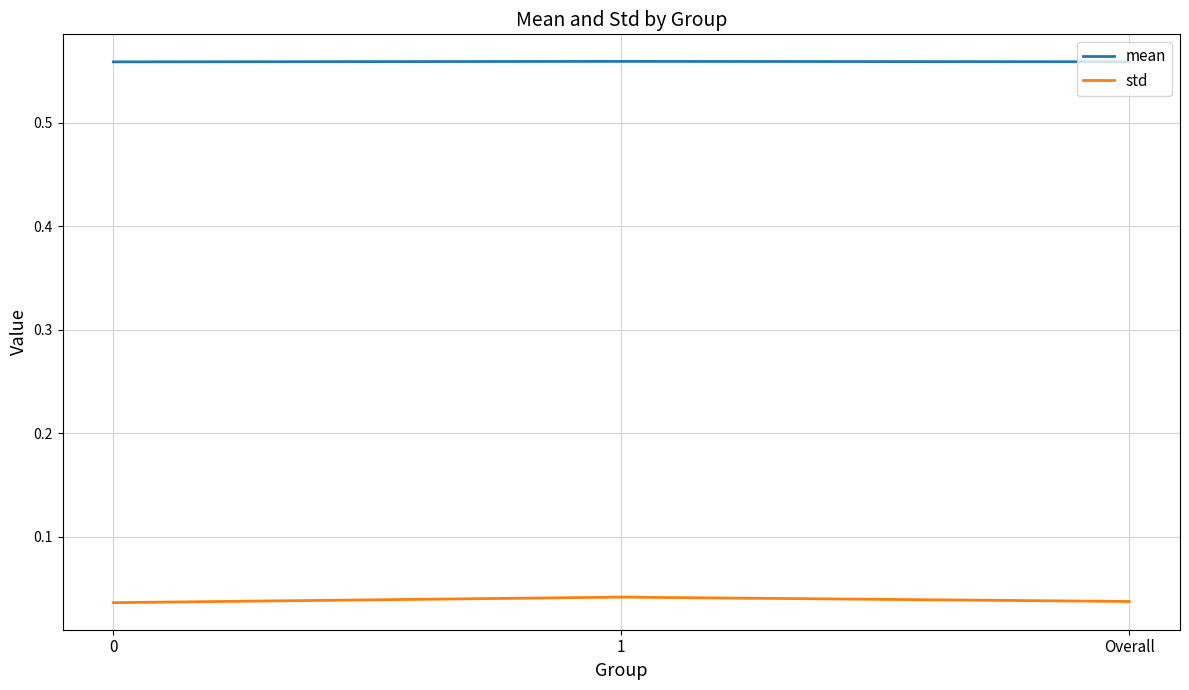

What is the difference between the highest and lowest values at 0?

0.5